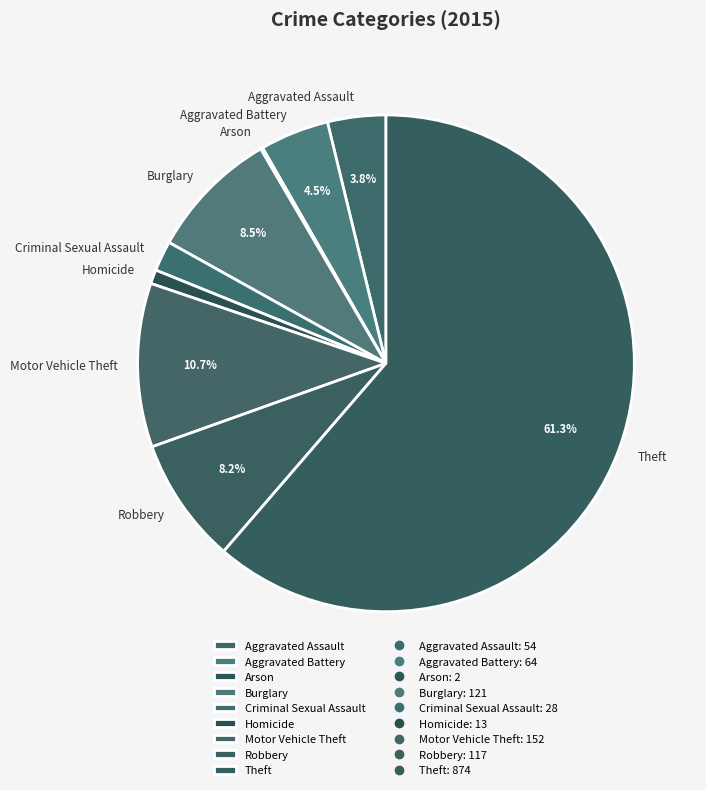

What percentage is the Motor Vehicle Theft slice, to the nearest percent?

11%